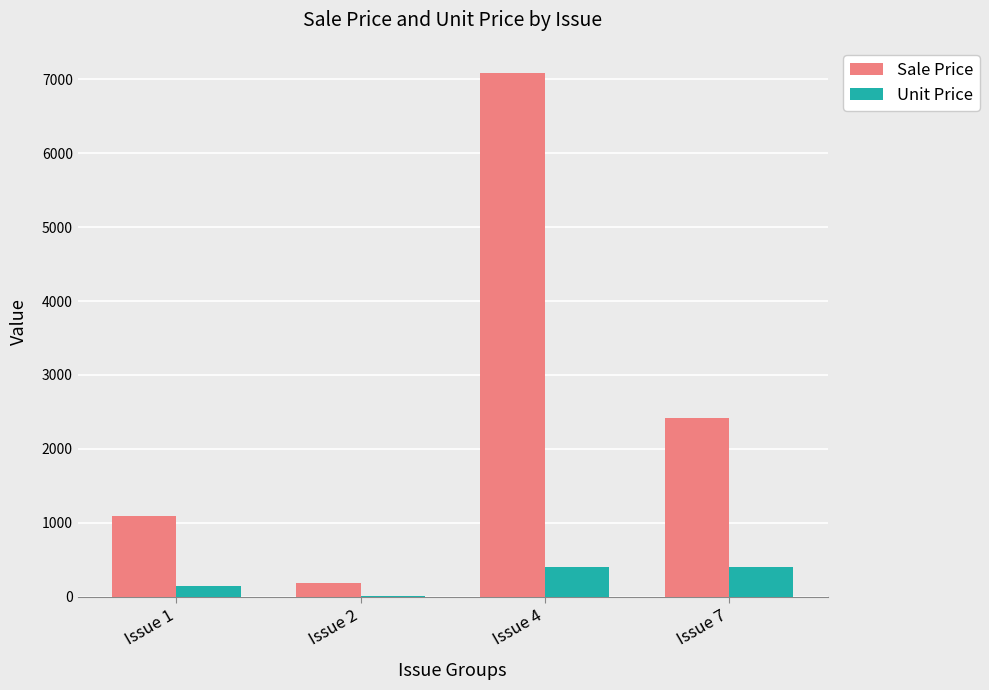

What is the approximate value of Sale Price at Issue 2?

184.7